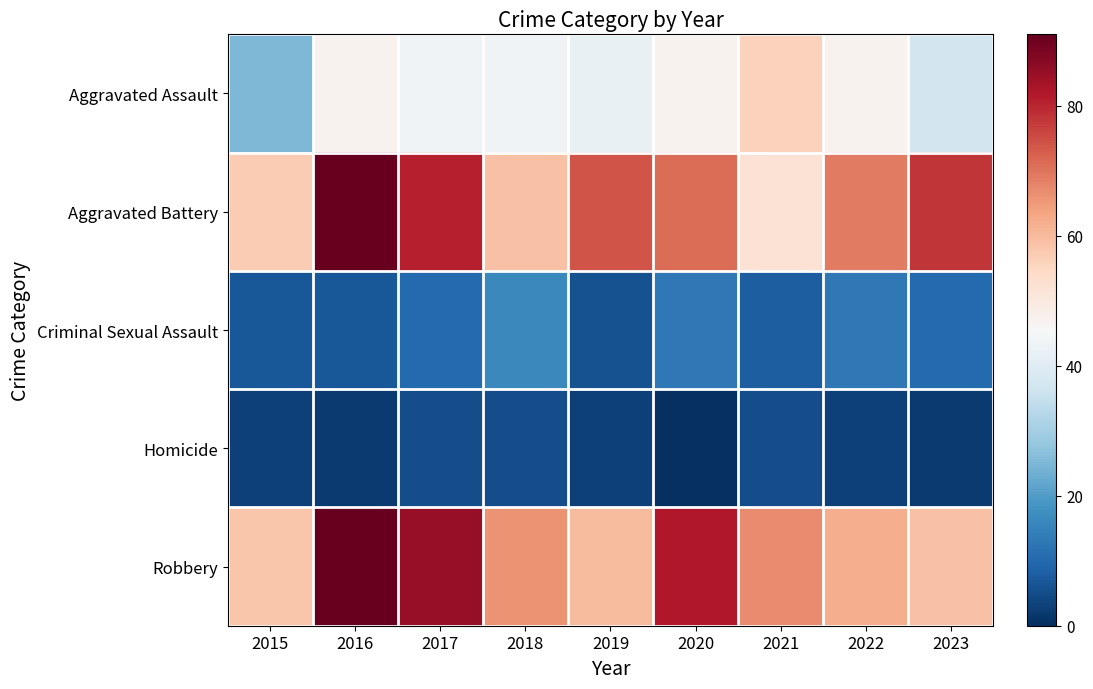

Between 2016 and 2022, which is larger?

2016